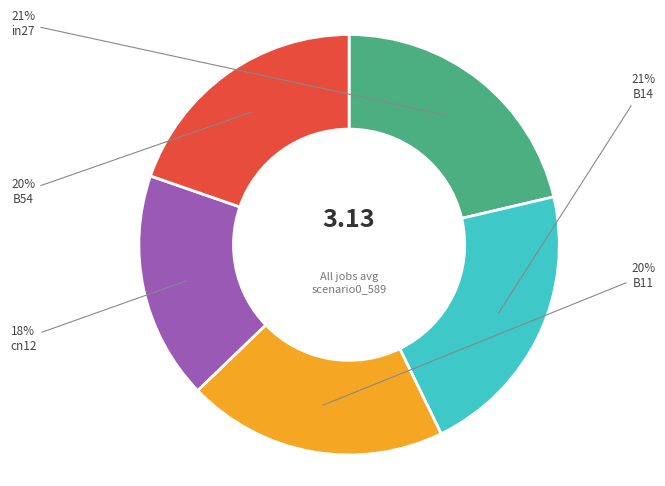

How many slices are in this pie chart?

5